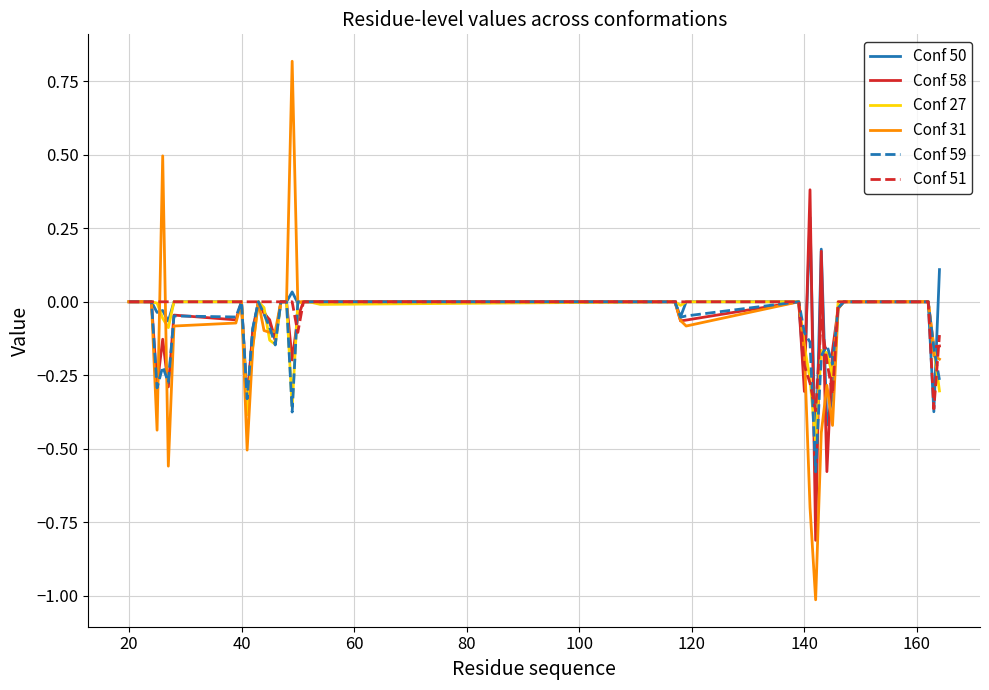

Does the chart display data point markers on the line(s)?

No